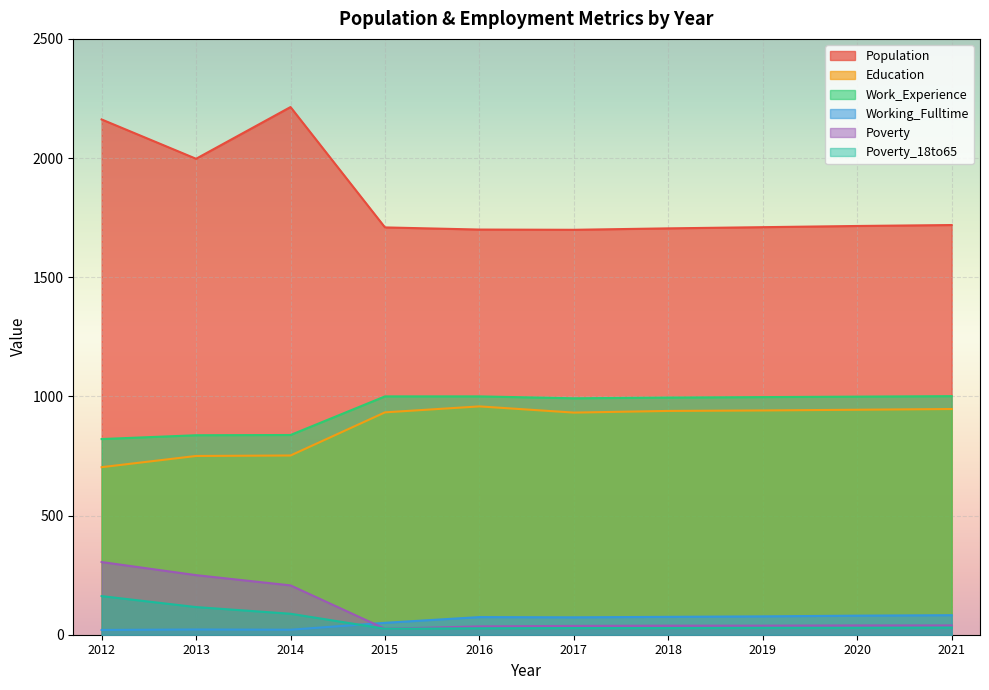

Reading left to right, list all the values displayed in this chart.

Population: 2162	1997	2214	1709	1700	1699	1705	1710	1715	1719
Education: 703	750	752	933	958	932	939	941	944	947
Work_Experience: 821	837	838	1000	1000	992	995	997	999	1001
Working_Fulltime: 20	22	21	50	74	73	75	77	80	82
Poverty: 305	250	207	25	35	37	38	38	39	39
Poverty_18to65: 162	116	88	25	27	28	28	29	29	30